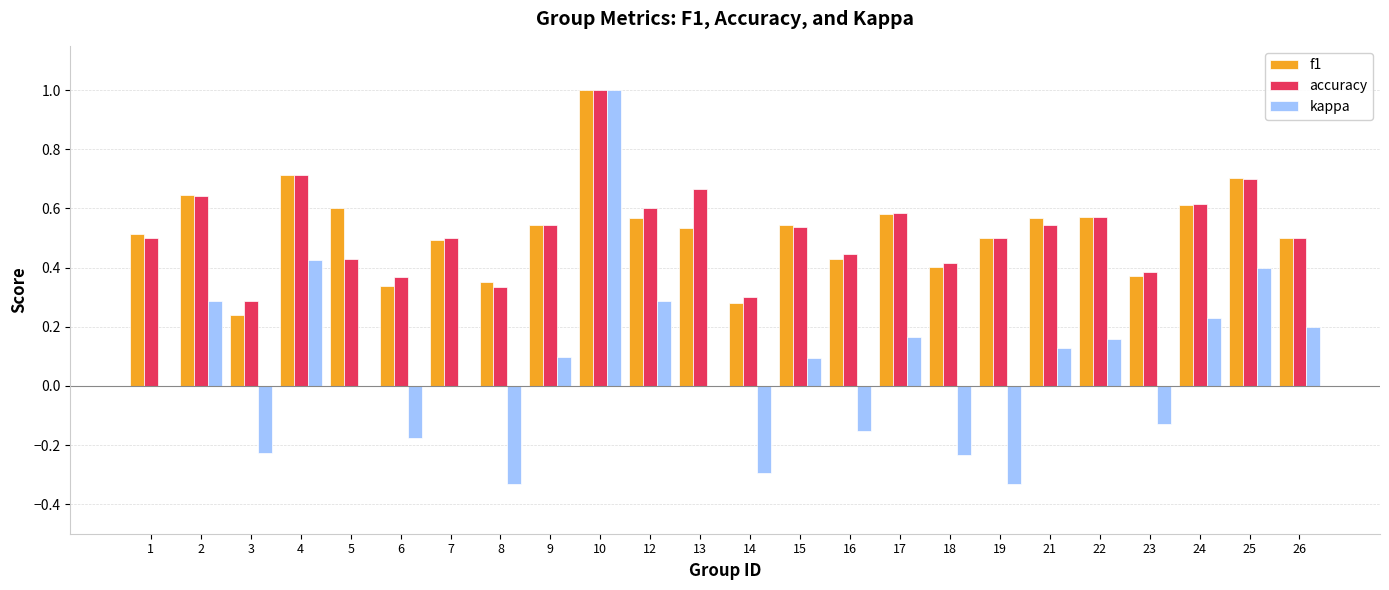

Is the value of kappa at 25 greater than the value of f1 at 10?

No